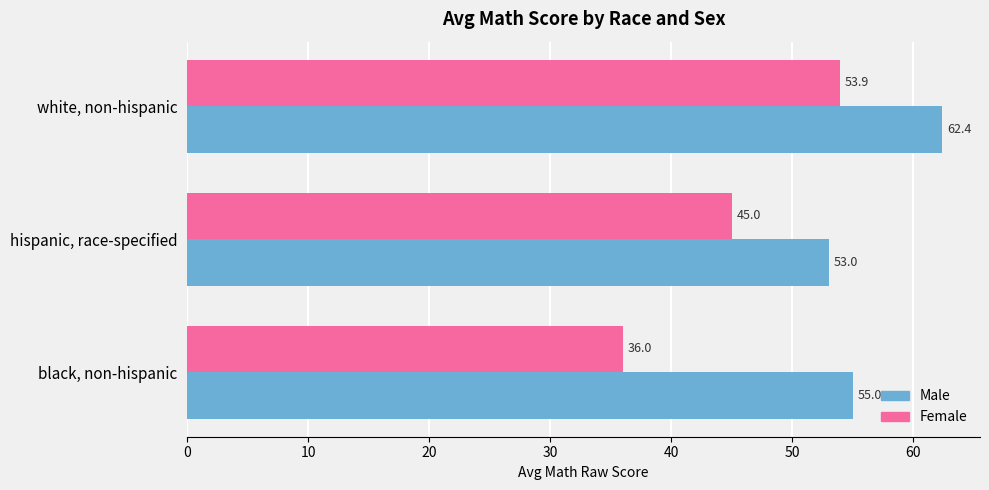

What is the total value across all series at white, non-hispanic?

116.3